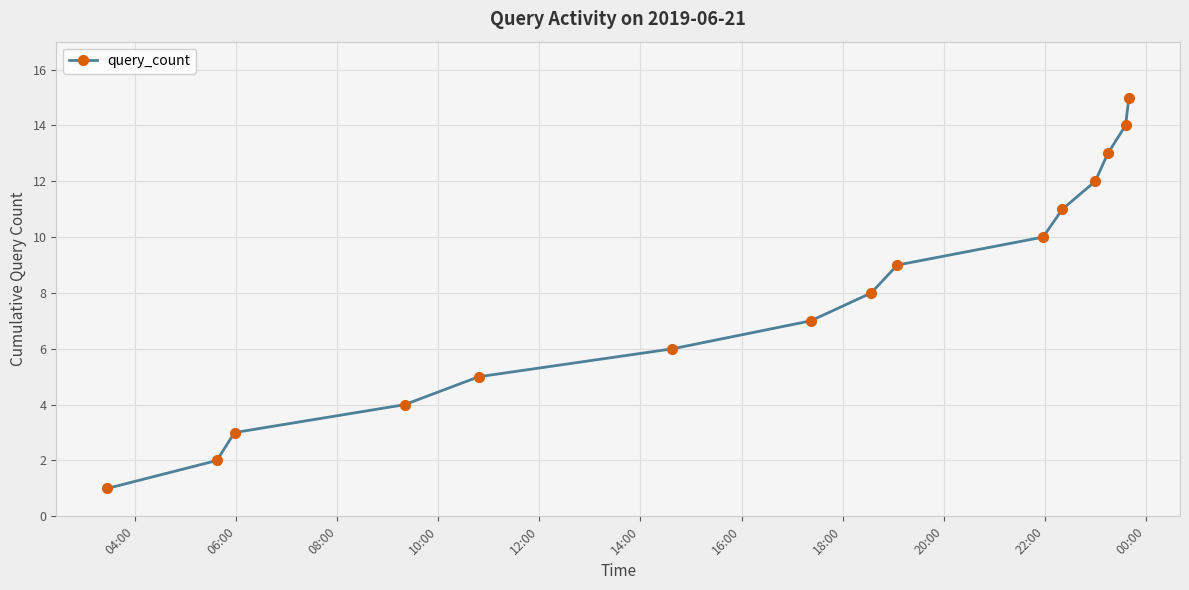

What is the difference between the maximum and minimum values?

14